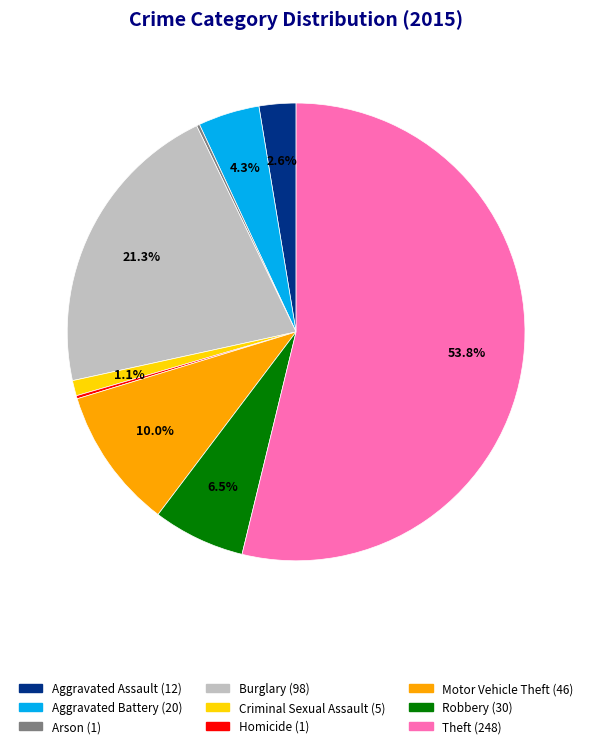

Which has a higher value, Aggravated Battery or Motor Vehicle Theft?

Motor Vehicle Theft